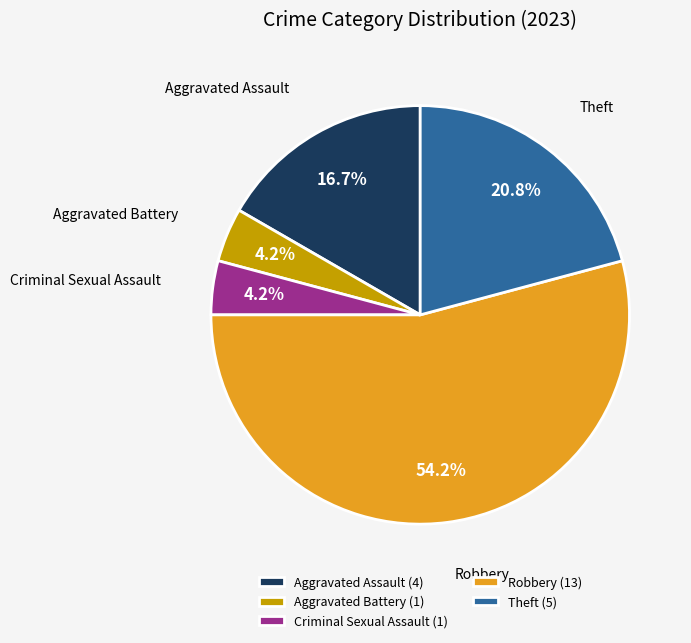

Is Robbery the majority of the pie?

Yes